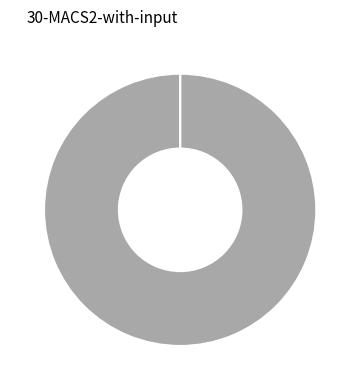

Is it true that MSE is 0% of the pie?

True